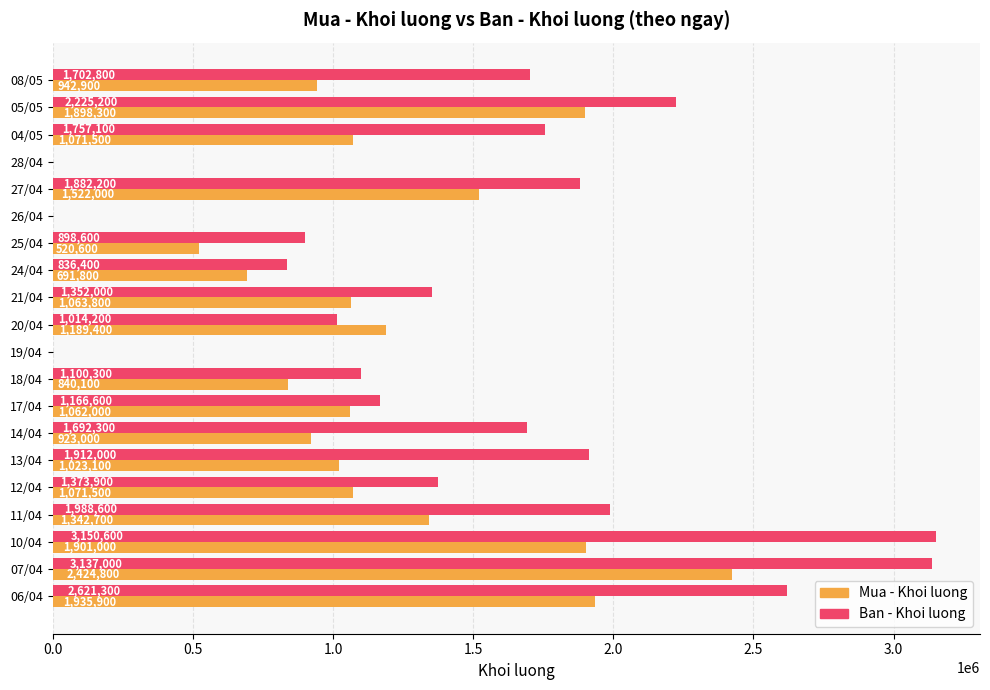

What is the sum of the Mua - Khoi luong values at 14/04 and 10/04?

2824000